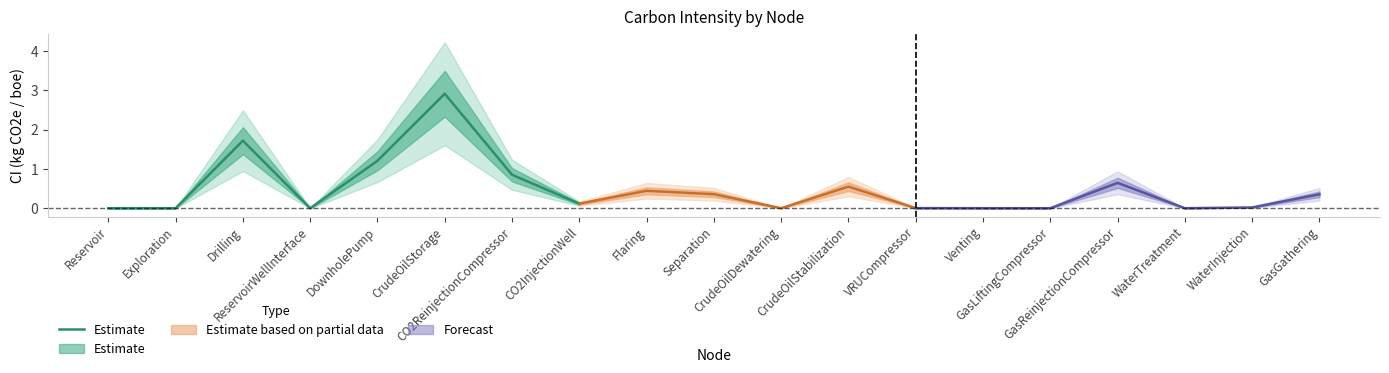

What position from the left is Exploration?

2